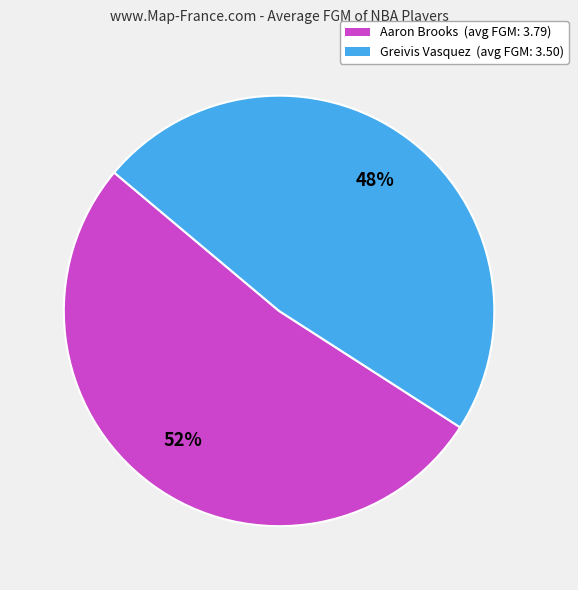

To the nearest percent, what portion does Aaron Brooks (avg FGM: 3.79) represent?

52%